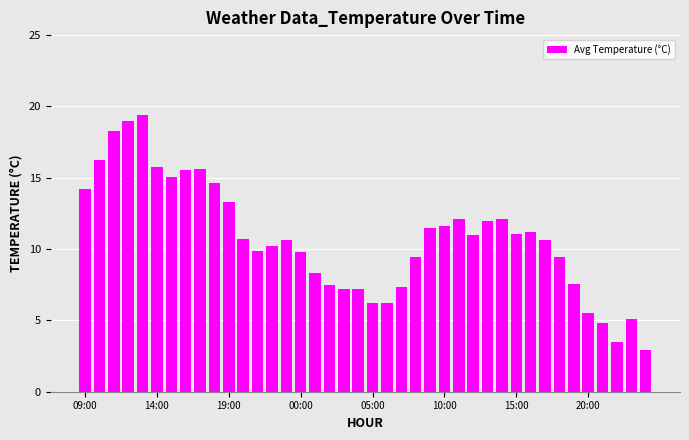

What is the greatest value displayed?

19.4